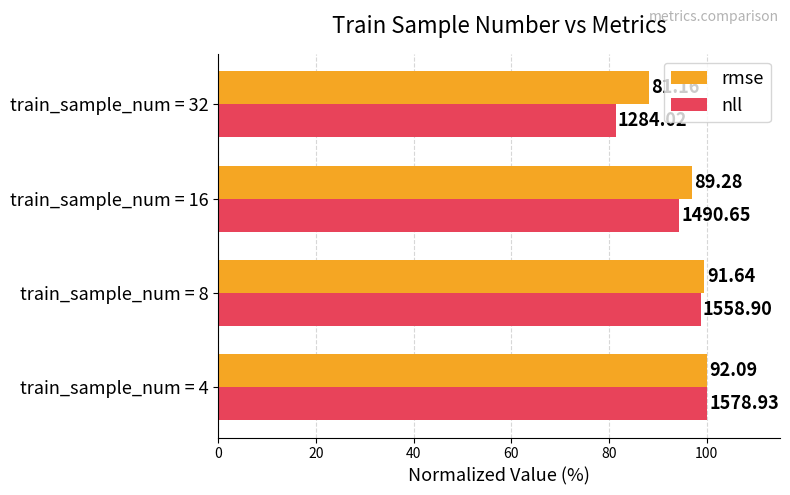

Reading left to right, list all the values displayed in this chart.

rmse: 100.0	99.5	96.9	88.1
nll: 100.0	98.7	94.4	81.3